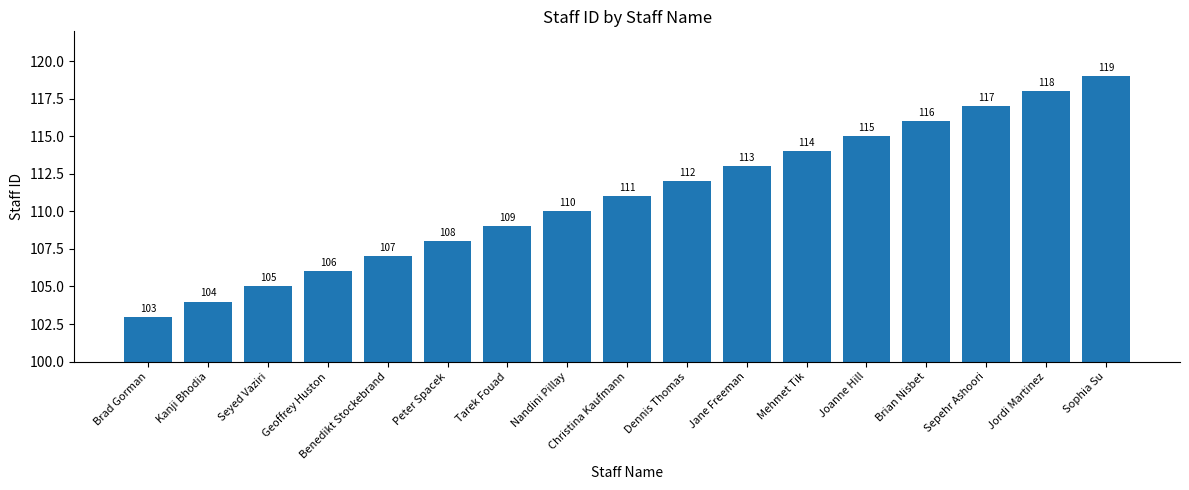

What is the smallest value displayed?

103